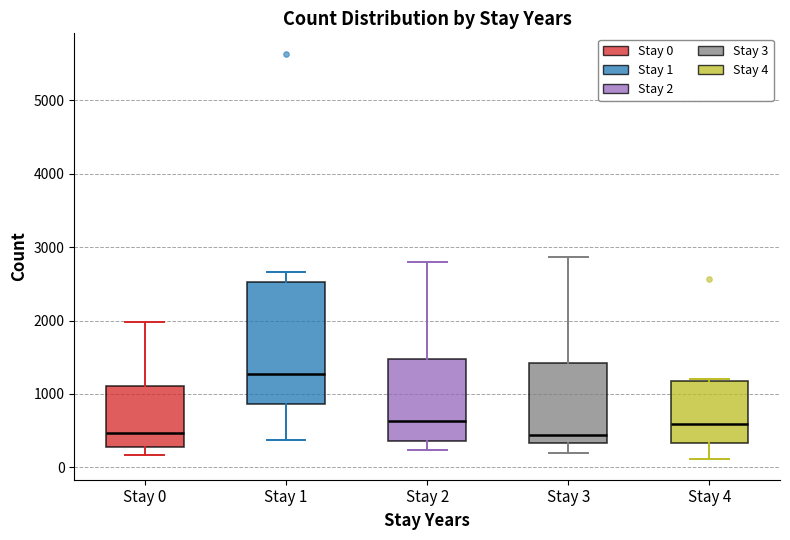

Which box has the highest median line?

Stay 1